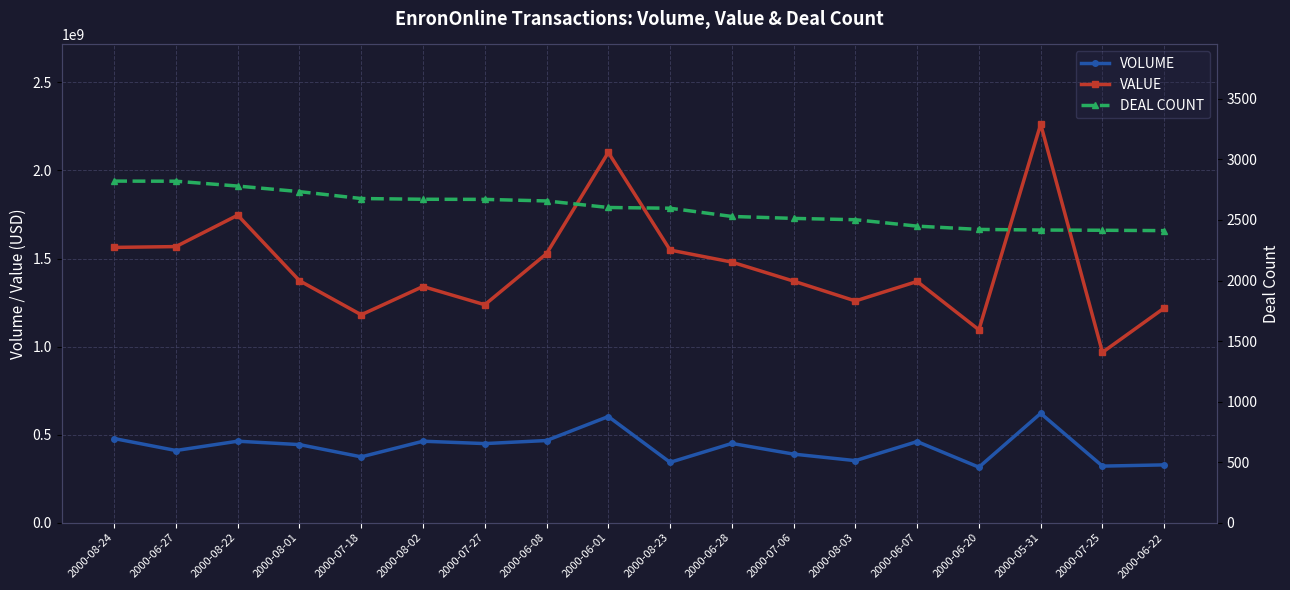

What is the label of the 11th point from the left?

2000-06-28